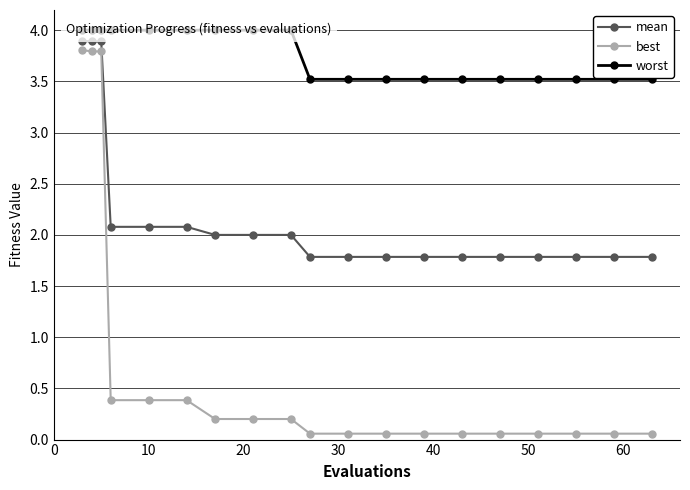

True or false: best has more than 1 points higher than both neighbors.

False